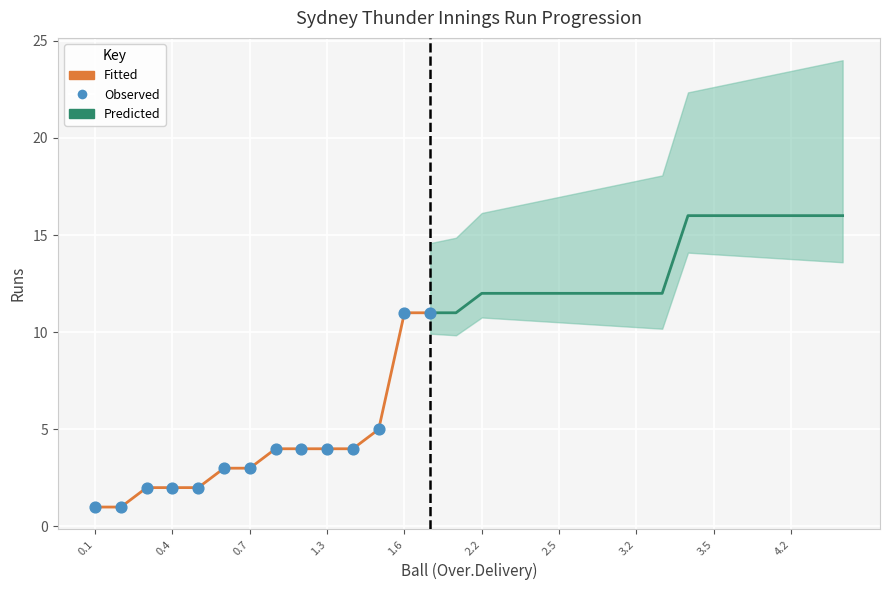

At which category is the sum across all series the highest?

3.4